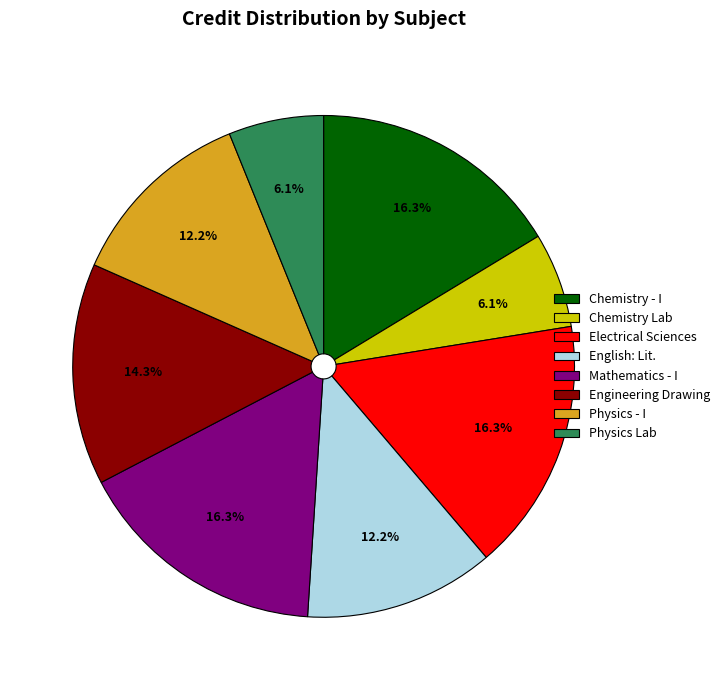

Is there a majority slice in this chart?

No